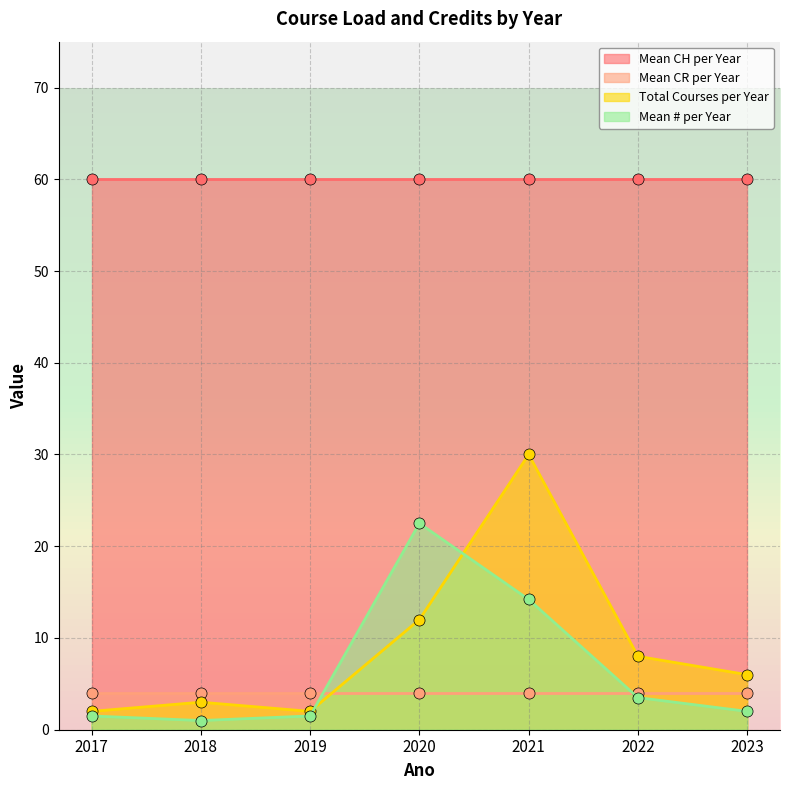

At which label is Mean # per Year closest to 11?

2021